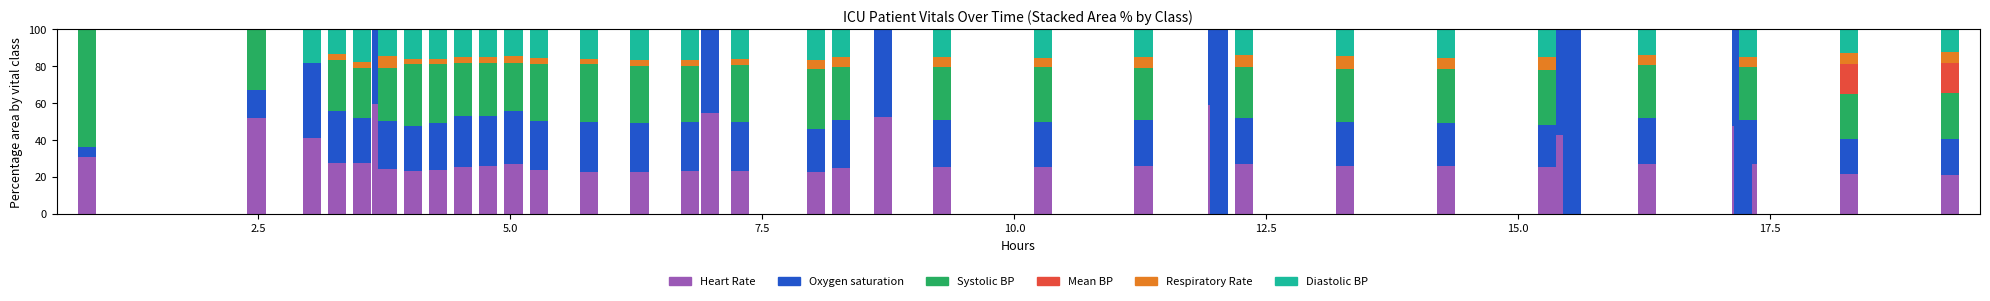

How many distinct data groups are displayed?

6